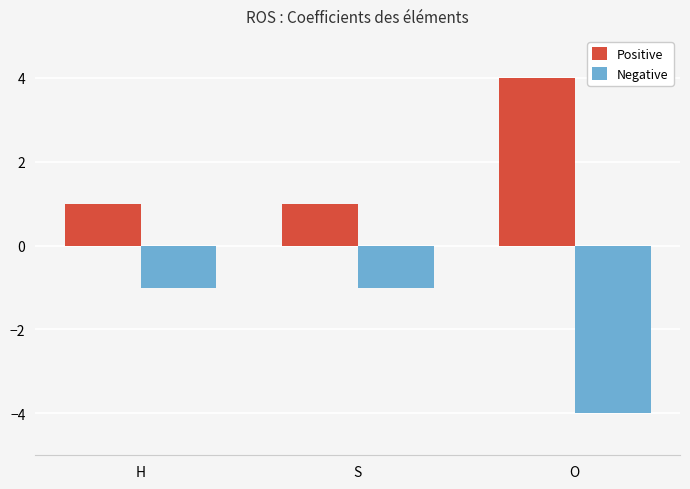

The value of Negative at H is -1. True or false?

True